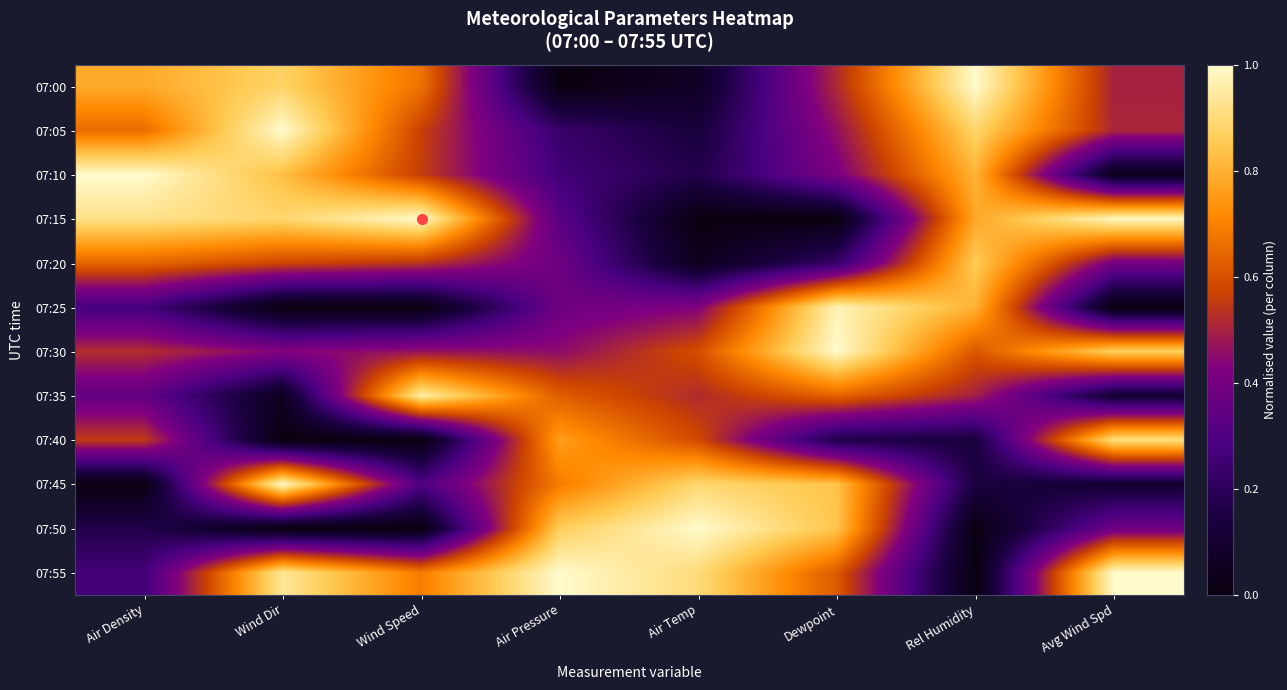

Reading left to right, what are all the values shown in this chart?

07:00: Air Density=0.8	Wind Dir=0.9	Wind Speed=0.7	Air Pressure=0.0	Air Temp=0.1	Dewpoint=0.5	Rel Humidity=1.0	Avg Wind Spd=0.5
07:05: Air Density=0.7	Wind Dir=1.0	Wind Speed=0.6	Air Pressure=0.2	Air Temp=0.1	Dewpoint=0.5	Rel Humidity=0.9	Avg Wind Spd=0.5
07:10: Air Density=1.0	Wind Dir=0.8	Wind Speed=0.6	Air Pressure=0.3	Air Temp=0.2	Dewpoint=0.4	Rel Humidity=0.8	Avg Wind Spd=0.0
07:15: Air Density=0.9	Wind Dir=0.9	Wind Speed=1.0	Air Pressure=0.3	Air Temp=0.0	Dewpoint=0.0	Rel Humidity=0.8	Avg Wind Spd=1.0
07:20: Air Density=0.6	Wind Dir=0.6	Wind Speed=0.5	Air Pressure=0.4	Air Temp=0.0	Dewpoint=0.2	Rel Humidity=0.9	Avg Wind Spd=0.4
07:25: Air Density=0.3	Wind Dir=0.0	Wind Speed=0.0	Air Pressure=0.4	Air Temp=0.4	Dewpoint=1.0	Rel Humidity=0.8	Avg Wind Spd=0.0
07:30: Air Density=0.5	Wind Dir=0.4	Wind Speed=0.5	Air Pressure=0.5	Air Temp=0.6	Dewpoint=1.0	Rel Humidity=0.6	Avg Wind Spd=0.9
07:35: Air Density=0.4	Wind Dir=0.0	Wind Speed=1.0	Air Pressure=0.6	Air Temp=0.5	Dewpoint=0.6	Rel Humidity=0.5	Avg Wind Spd=0.1
07:40: Air Density=0.6	Wind Dir=0.0	Wind Speed=0.0	Air Pressure=0.8	Air Temp=0.6	Dewpoint=0.2	Rel Humidity=0.1	Avg Wind Spd=0.9
07:45: Air Density=0.0	Wind Dir=1.0	Wind Speed=0.3	Air Pressure=0.7	Air Temp=0.9	Dewpoint=0.8	Rel Humidity=0.1	Avg Wind Spd=0.1
07:50: Air Density=0.2	Wind Dir=0.0	Wind Speed=0.0	Air Pressure=0.9	Air Temp=1.0	Dewpoint=0.8	Rel Humidity=0.0	Avg Wind Spd=0.4
07:55: Air Density=0.3	Wind Dir=0.9	Wind Speed=0.7	Air Pressure=1.0	Air Temp=0.9	Dewpoint=0.6	Rel Humidity=0.0	Avg Wind Spd=1.0